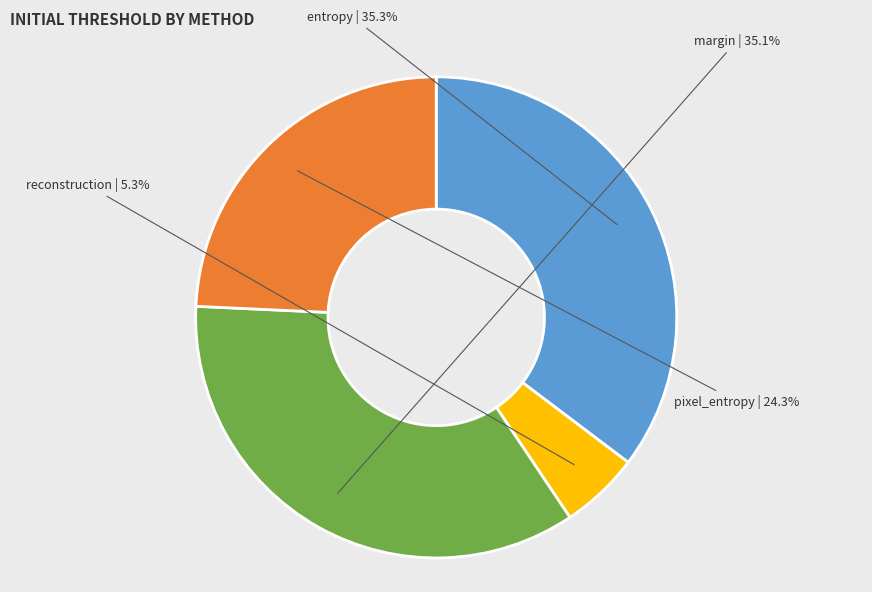

Does any single category account for the majority?

No